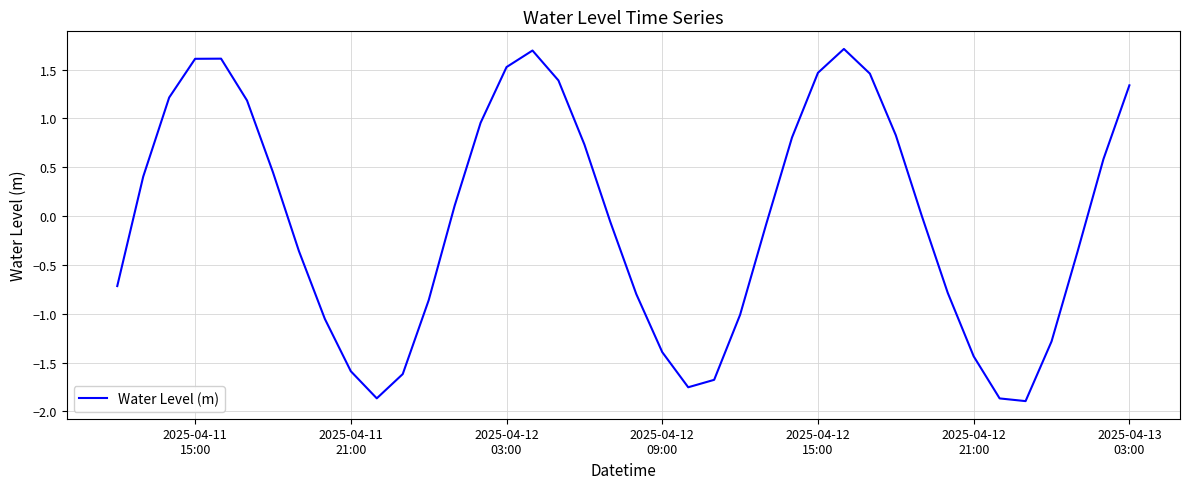

What is the difference between the maximum and minimum values?

3.6